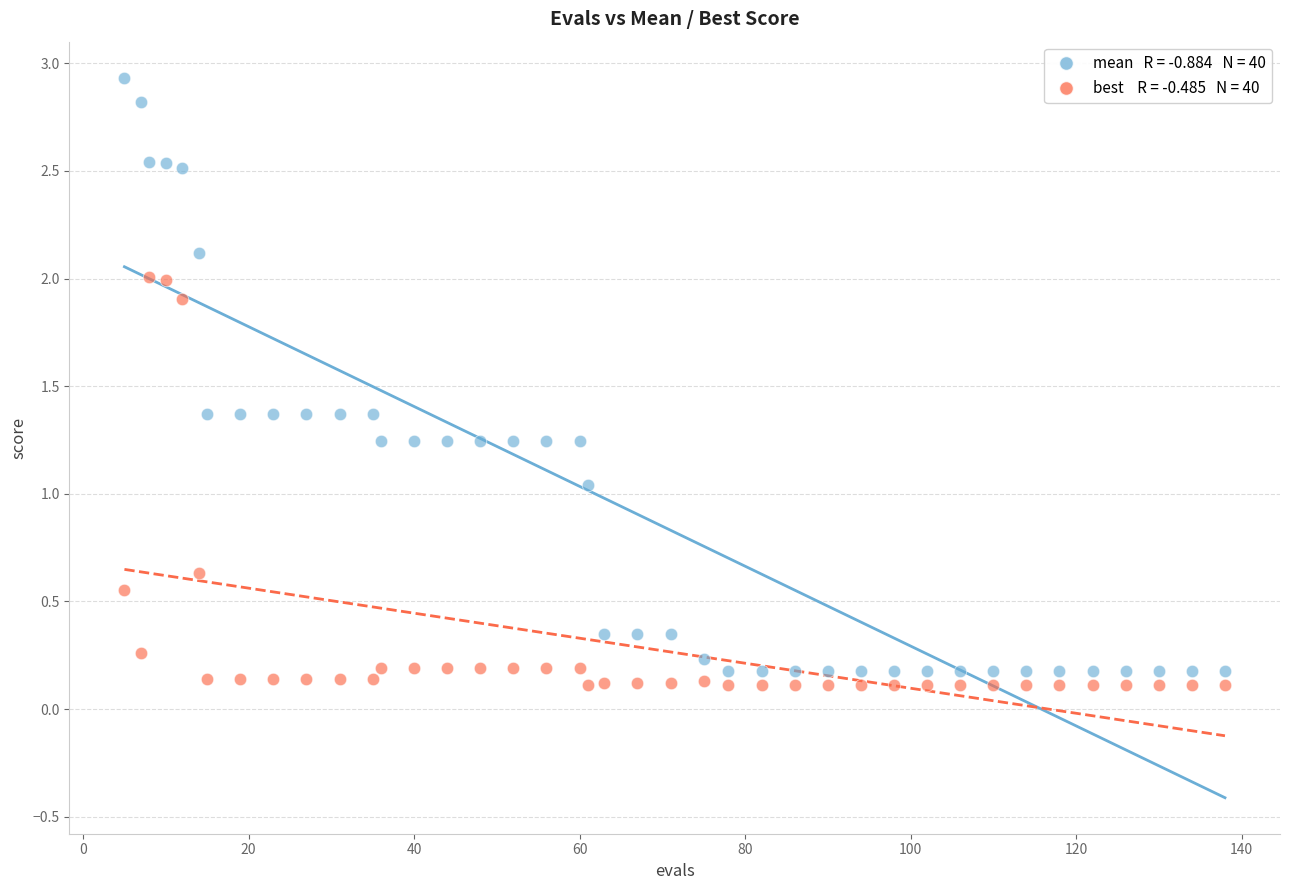

Across all data points, what is the range of X values (max minus min)?

133.0